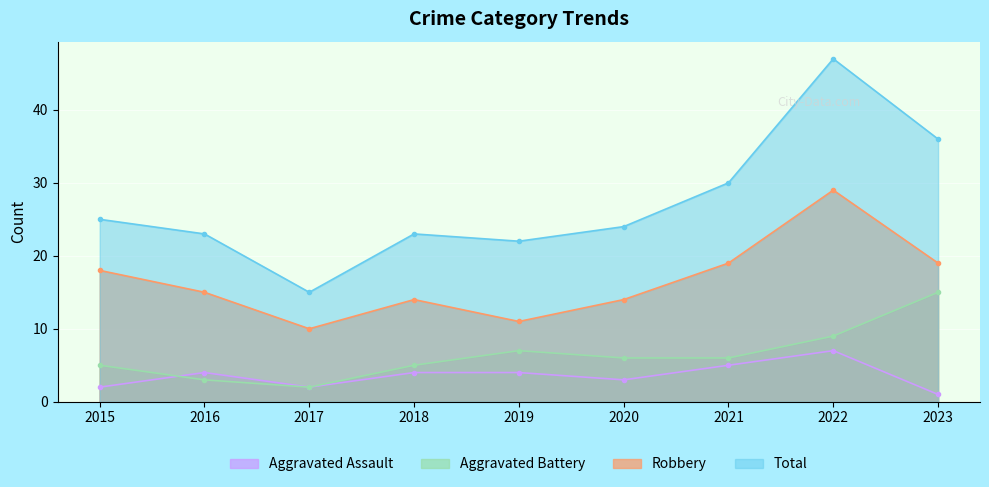

Reading left to right, extract all data points from this chart.

Aggravated Assault: 2015=2	2016=4	2017=2	2018=4	2019=4	2020=3	2021=5	2022=7	2023=1
Aggravated Battery: 2015=5	2016=3	2017=2	2018=5	2019=7	2020=6	2021=6	2022=9	2023=15
Robbery: 2015=18	2016=15	2017=10	2018=14	2019=11	2020=14	2021=19	2022=29	2023=19
Total: 2015=25	2016=23	2017=15	2018=23	2019=22	2020=24	2021=30	2022=47	2023=36